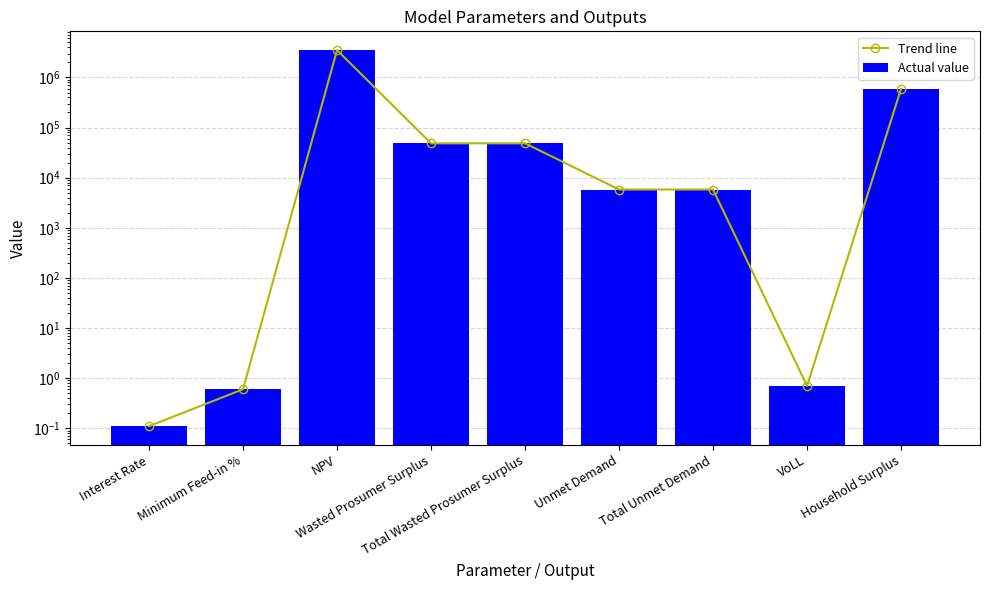

Are the bars horizontal?

No